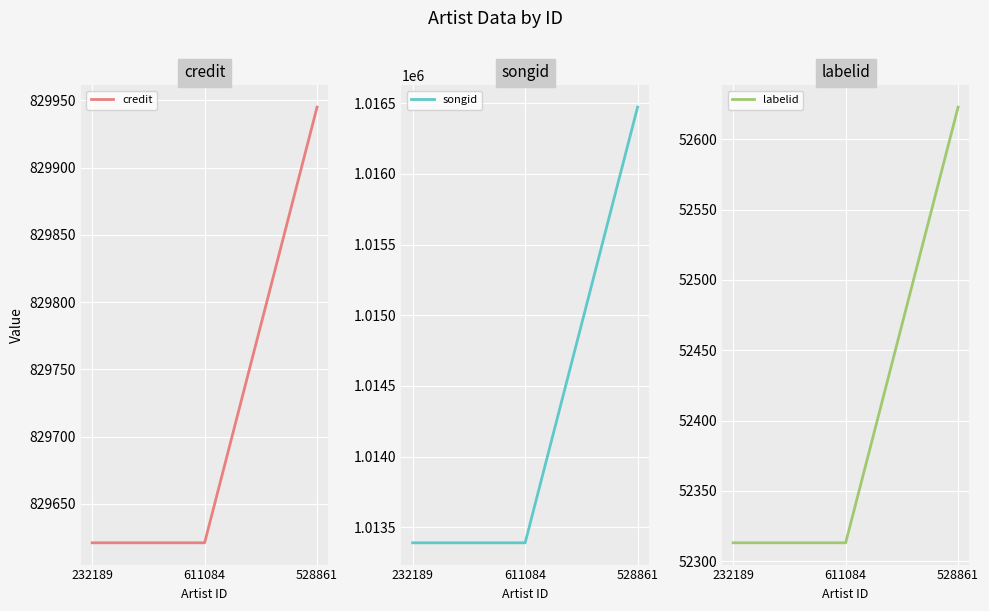

What is the total value across all series at 611084?

1895324